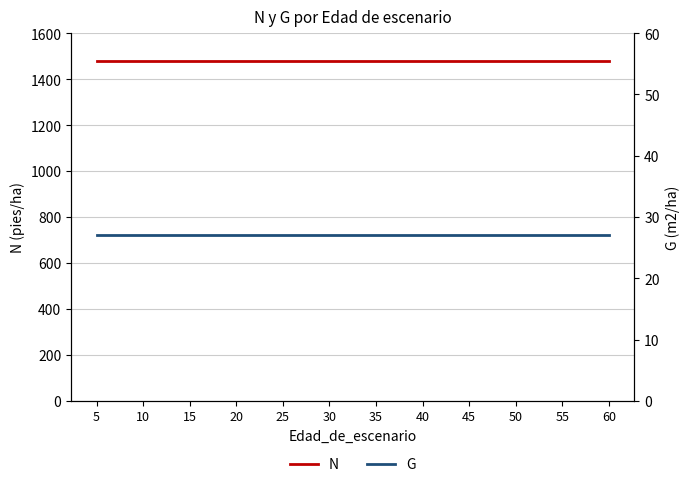

Which category has the lowest value across all series?

5